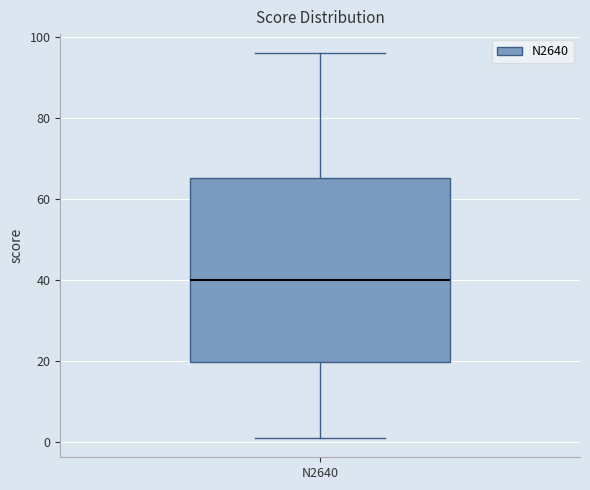

Transcribe this box plot: give where the median line is, the range the box spans, and where the two whiskers end, as read against the y-axis. The values are not printed on the chart, so give them approximately, as read against the axis.

median 40, box 20 to 66, whiskers 2 to 96